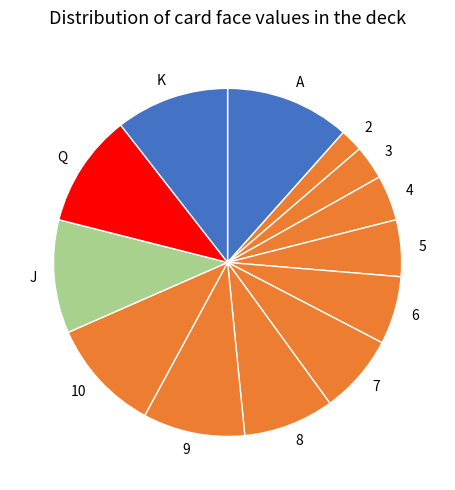

Approximately how many times larger is the value at 7 compared to 10?

0.7